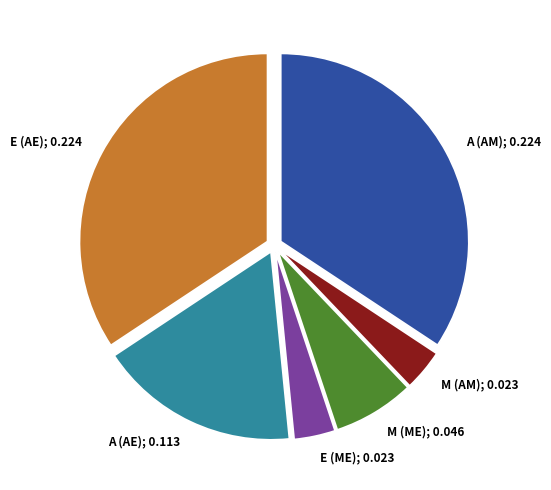

Is the sum of A (AE); 0.113 and E (ME); 0.023 greater than half?

No